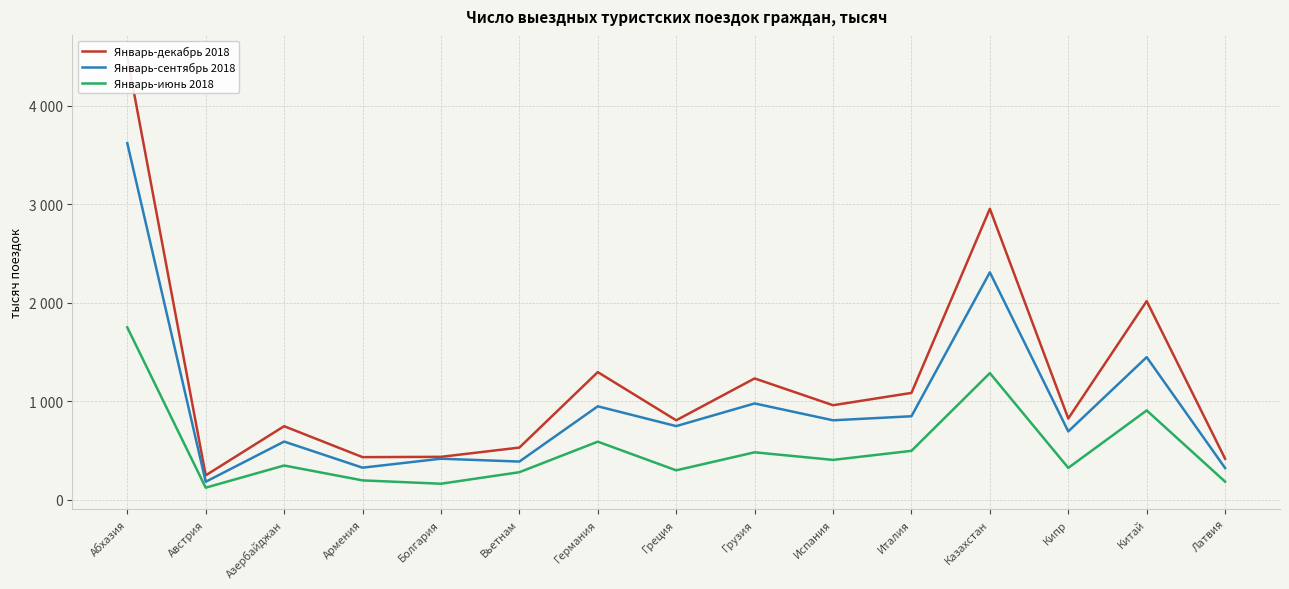

What are all the series names shown in the legend?

Январь-декабрь 2018, Январь-сентябрь 2018, Январь-июнь 2018